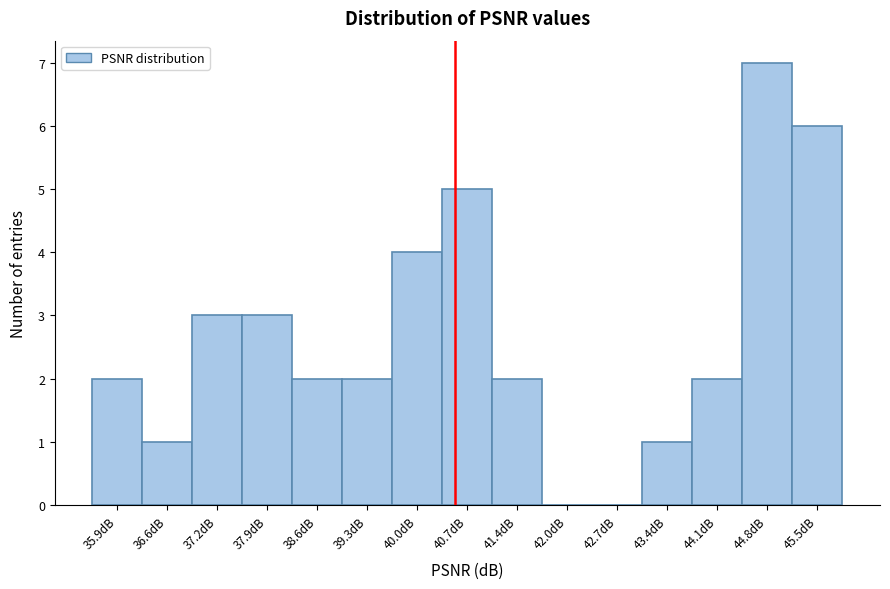

Reading left to right, list every bar in this chart as the range it spans on the x-axis followed by its height. Neither the bar edges nor the heights are printed on the chart, so give them approximately, as read against the axes.

35.5 to 36.2: 2
36.2 to 36.9: 1
36.9 to 37.6: 3
37.6 to 38.3: 3
38.3 to 39.0: 2
39.0 to 39.6: 2
39.6 to 40.3: 4
40.3 to 41.0: 5
41.0 to 41.7: 2
41.7 to 42.4: 0
42.4 to 43.1: 0
43.1 to 43.8: 1
43.8 to 44.5: 2
44.5 to 45.1: 7
45.1 to 45.8: 6